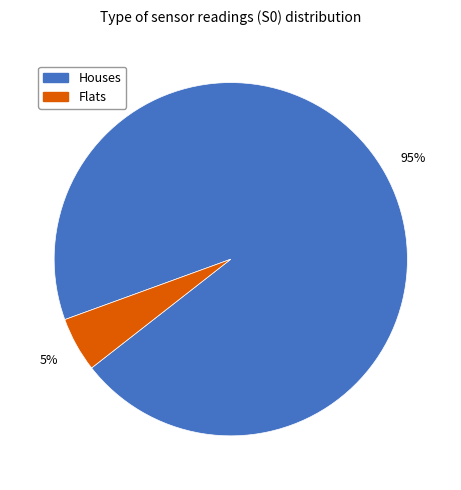

Does any single category account for the majority?

Yes